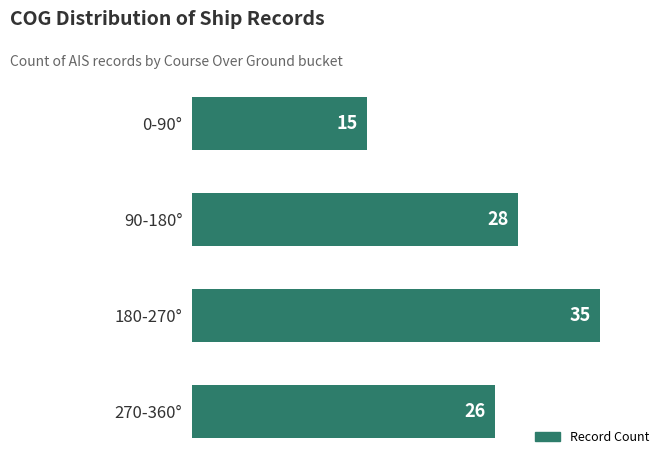

Rank the categories by value from lowest to highest.

0-90°, 270-360°, 90-180°, 180-270°